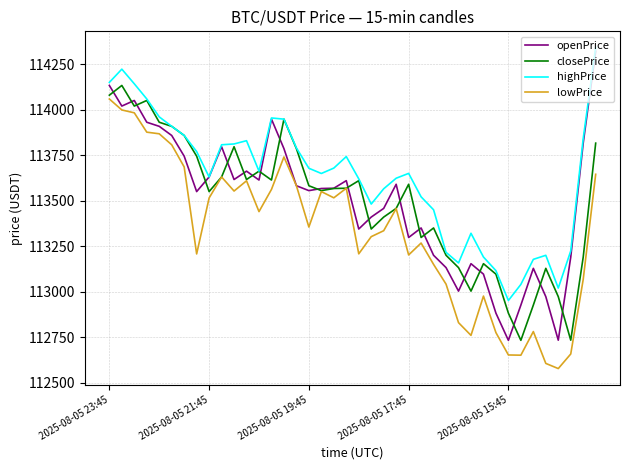

True or false: lowPrice and highPrice cross at least once.

False